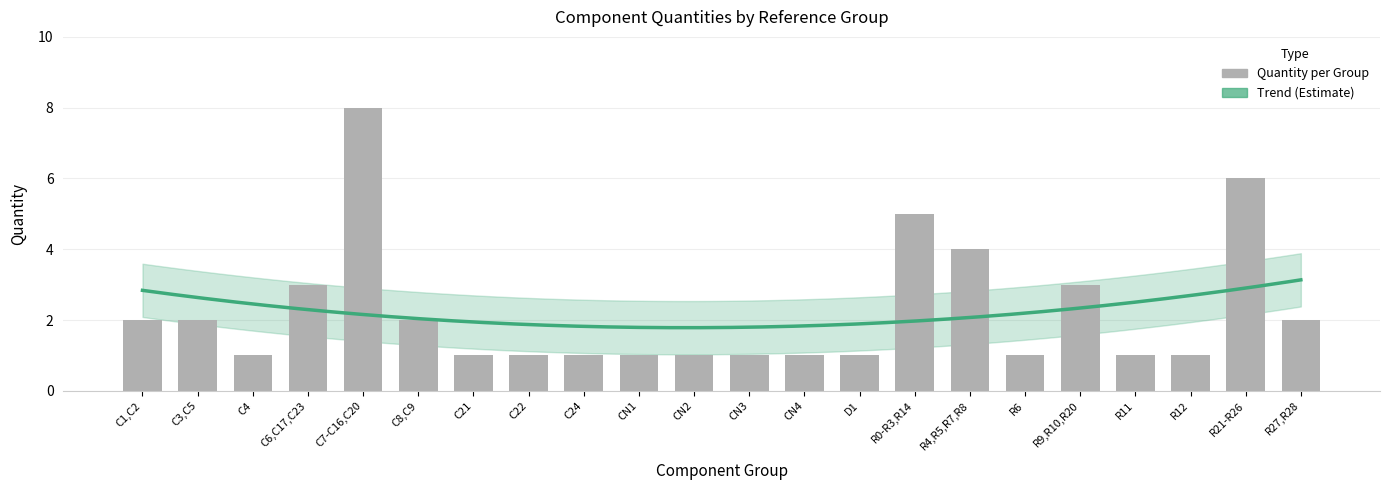

Does the chart contain stacked bars?

No